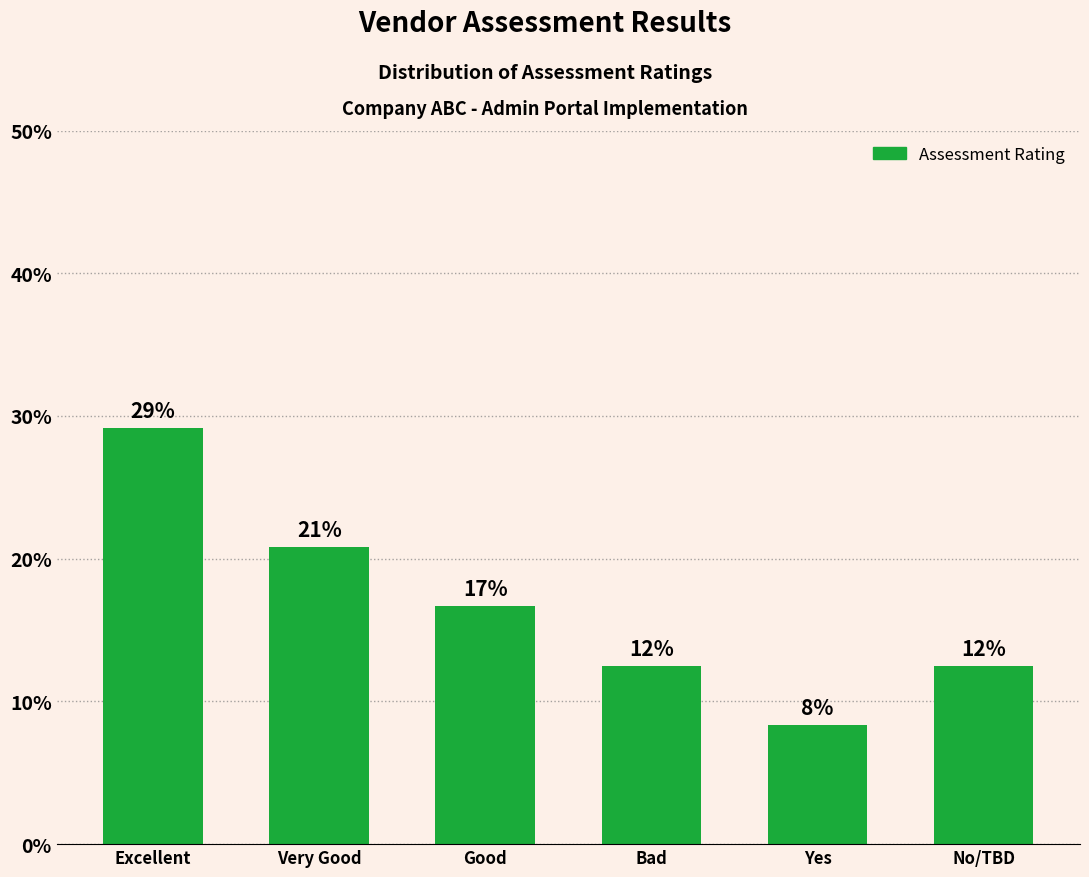

Is it true that the value at Bad is 4.2?

False